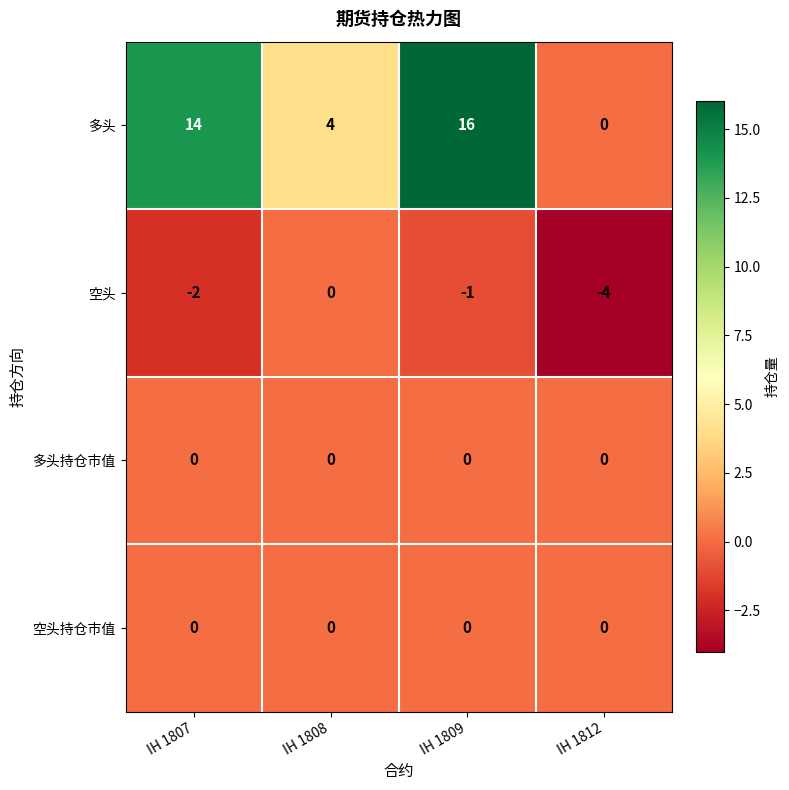

Reading left to right, what are all the values shown in this chart?

多头: 14	4	16	0
空头: -2	0	-1	-4
多头持仓市值: 0	0	0	0
空头持仓市值: 0	0	0	0